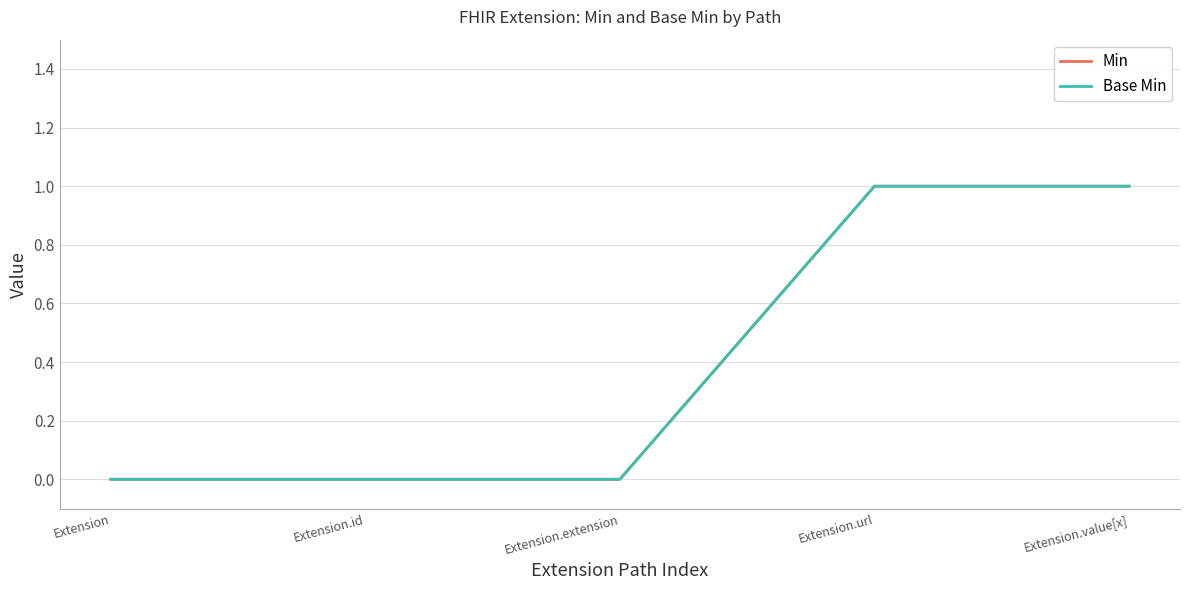

What is the maximum value shown in the chart?

1